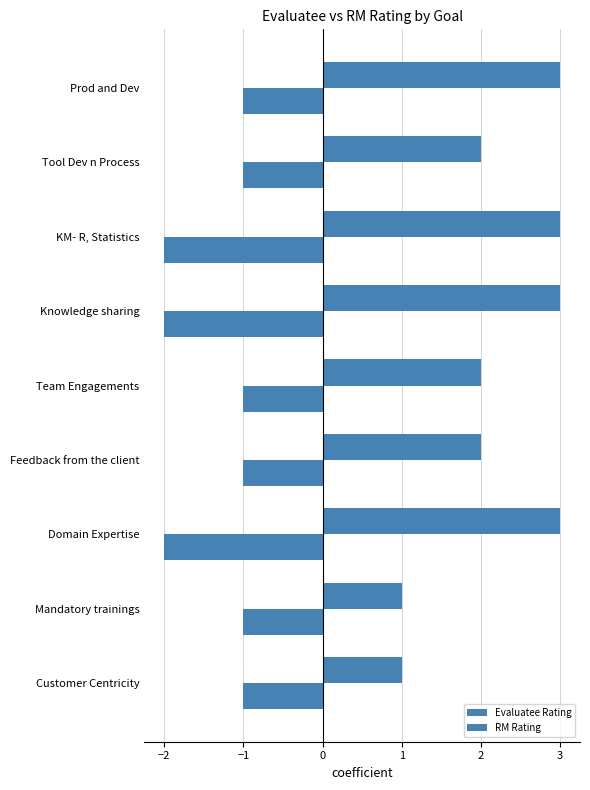

Rank the series by their average value, from highest to lowest.

RM Rating, Evaluatee Rating